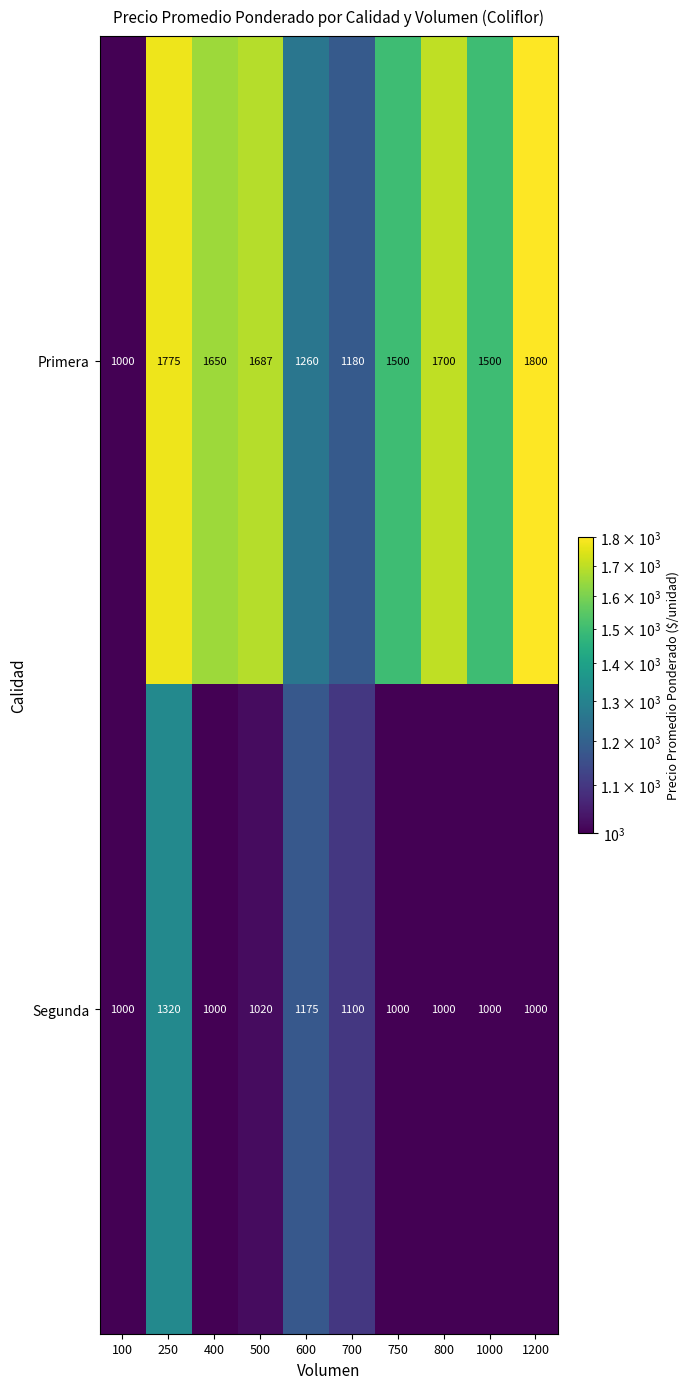

The value of Segunda at 1000 is 1537. True or false?

False